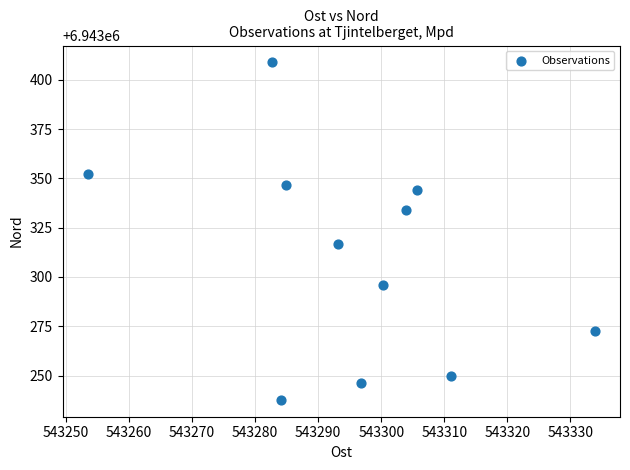

What Y value in the scatter plot is closest to 6943323?

6943316.9